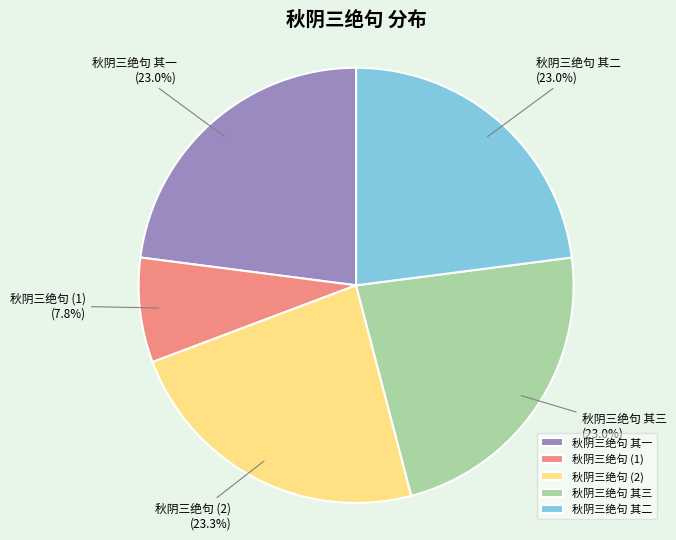

Between 秋阴三绝句 (2) and 秋阴三绝句 (1), which is larger?

秋阴三绝句 (2)